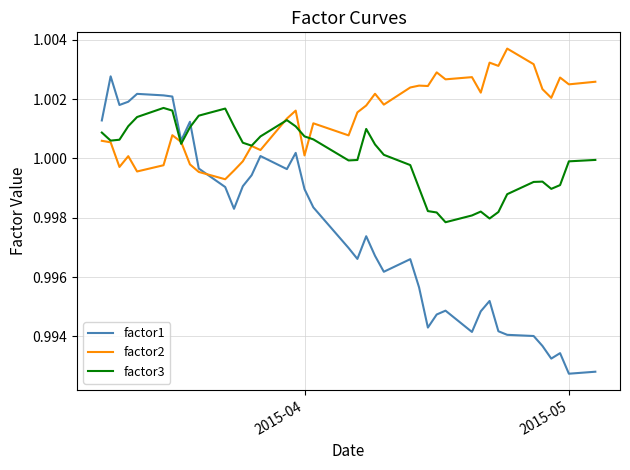

Which series has the widest spread of values?

factor1